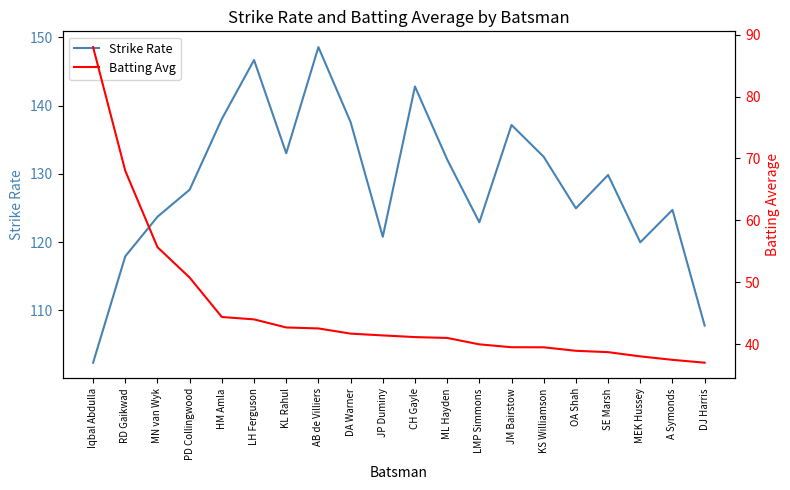

What is the minimum value shown in the chart?

37.0